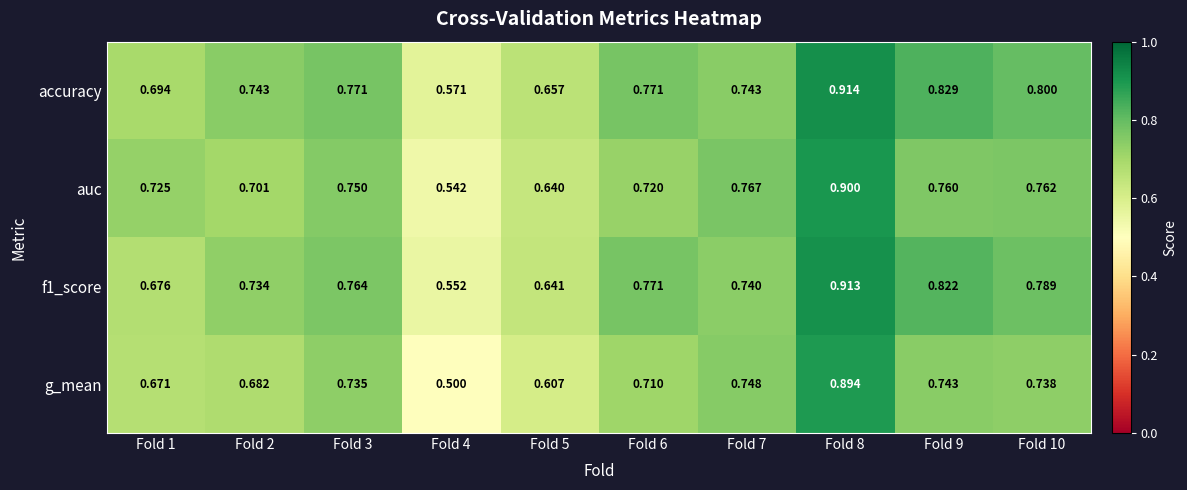

Rank the series at Fold 7 from lowest to highest value.

f1_score, accuracy, g_mean, auc